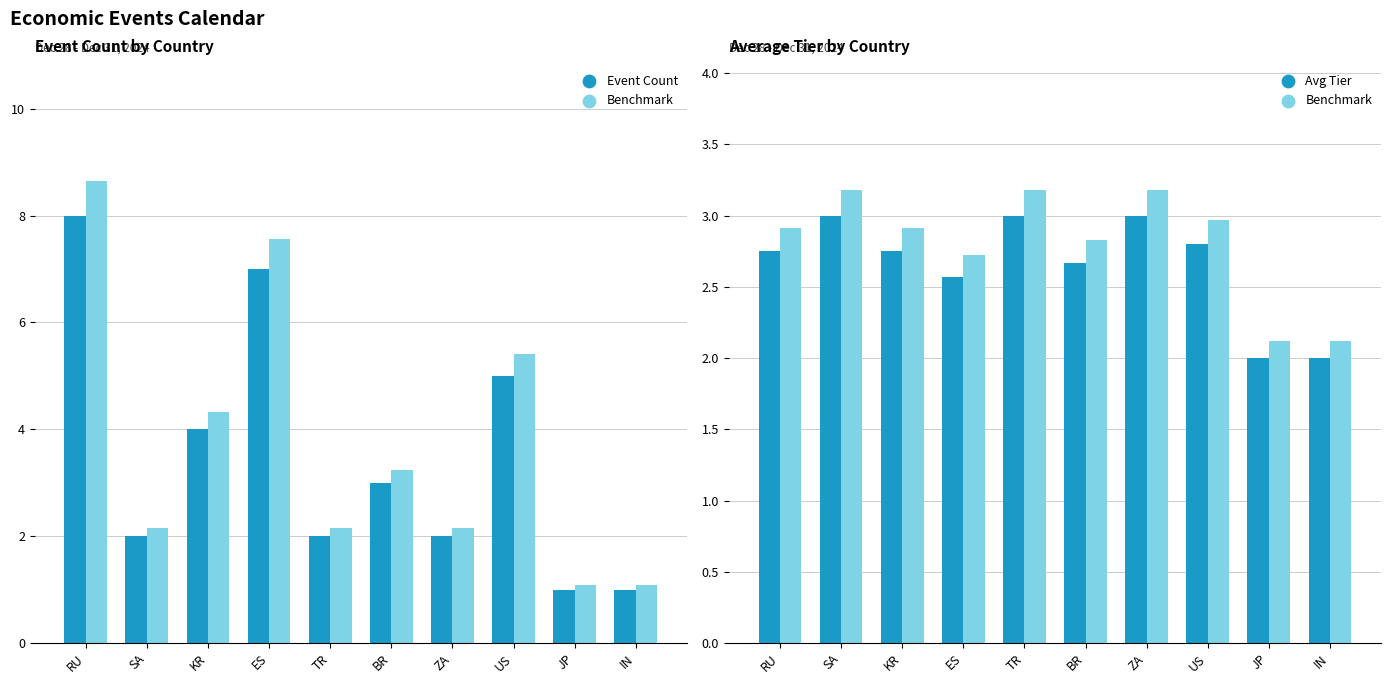

At how many categories does at least one series exceed 2?

10